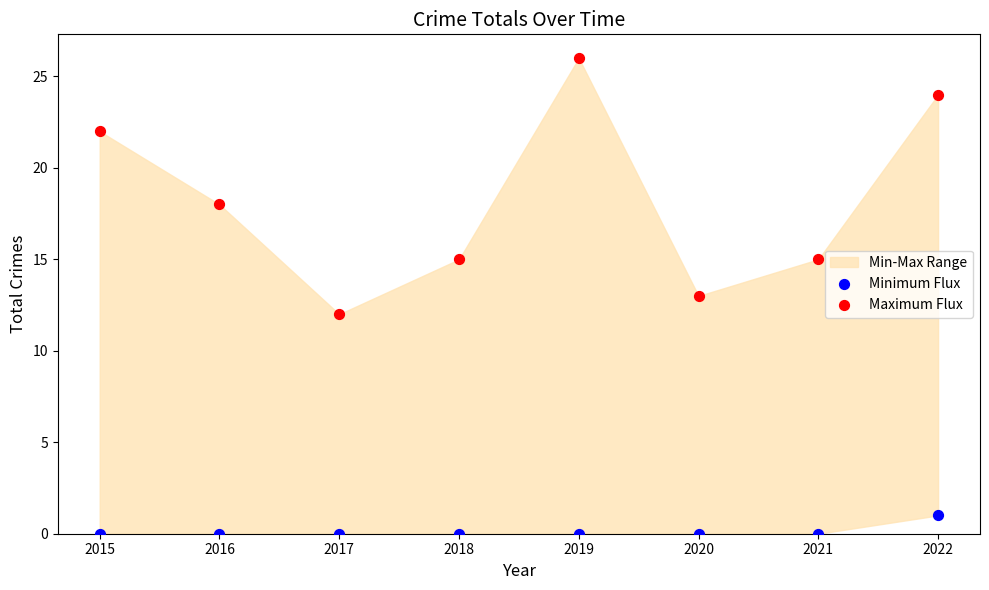

Across all data points, what is the range of Y values (max minus min)?

26